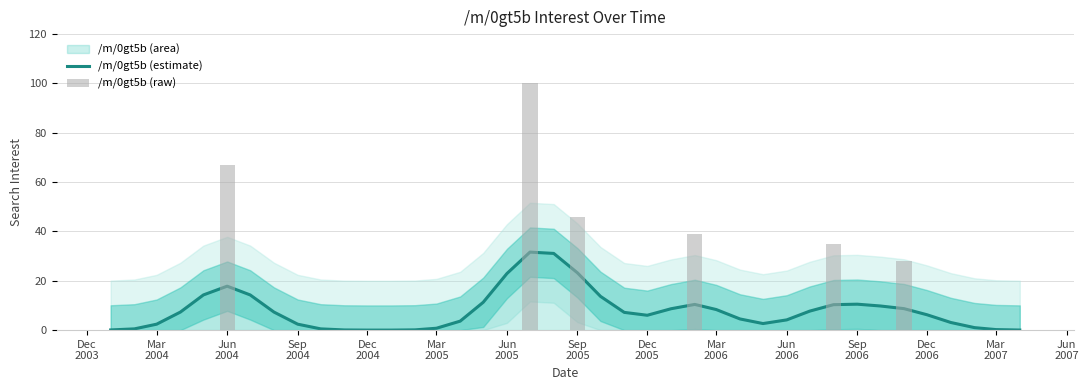

True or false: /m/0gt5b (raw) has a value of 0.0 at Mar 2005.

True